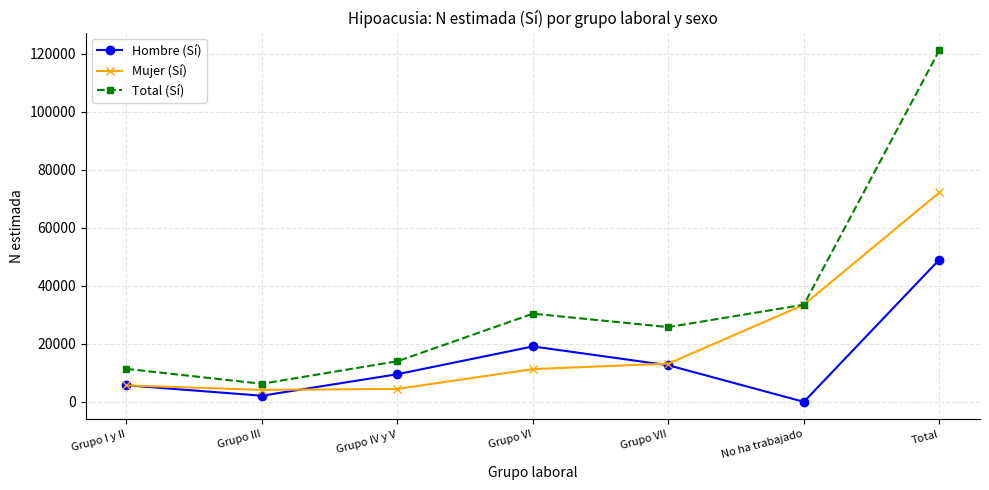

What is the label of the 7th point from the left?

Total